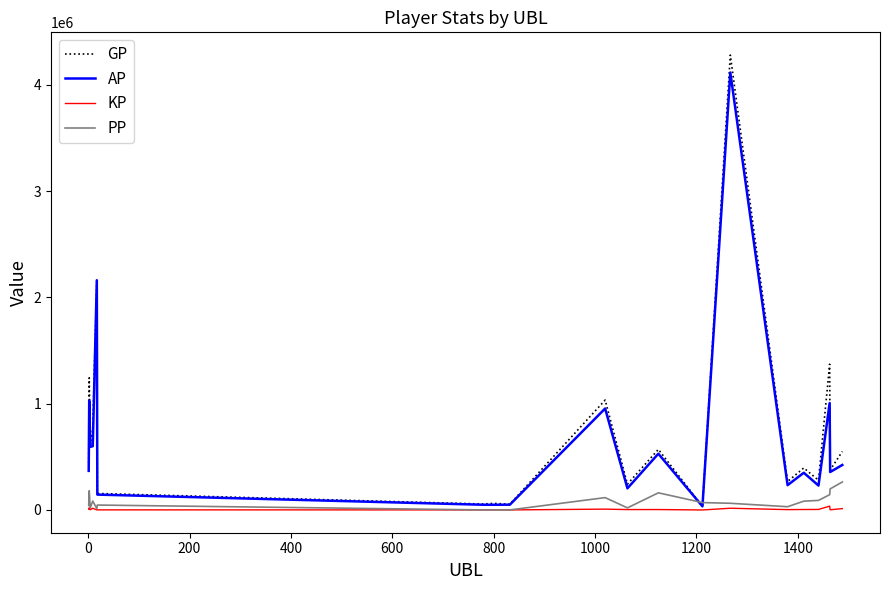

Which series has the widest spread of values?

GP